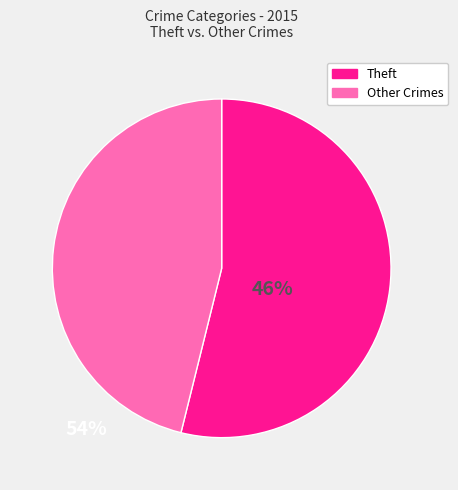

Which category has the smallest portion of the pie?

Other Crimes